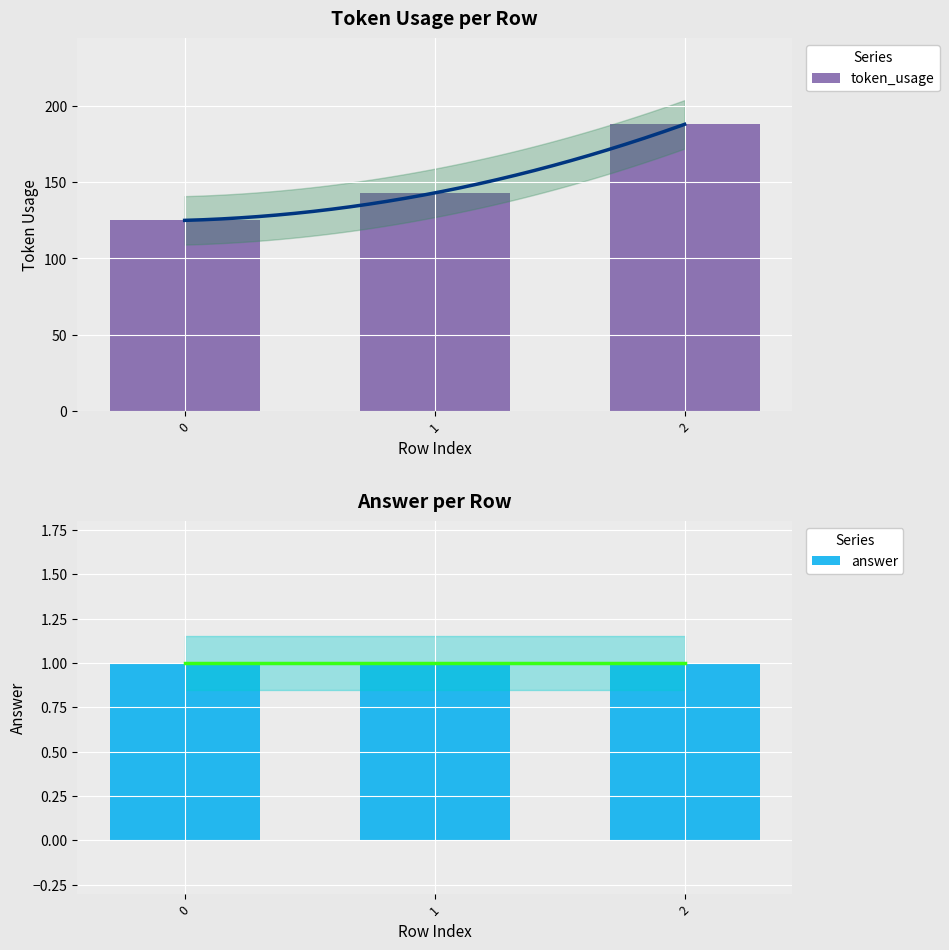

What is the total value across all series at 1?

144